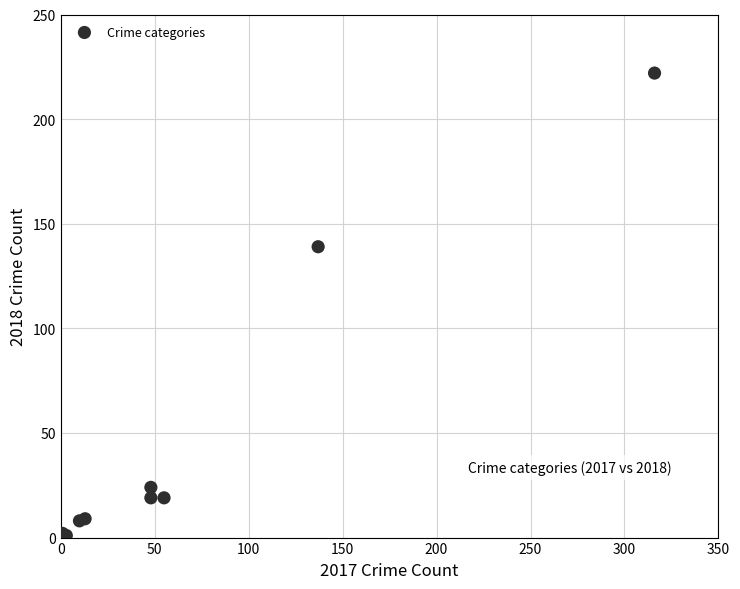

What Y value in the scatter plot is closest to 111?

139